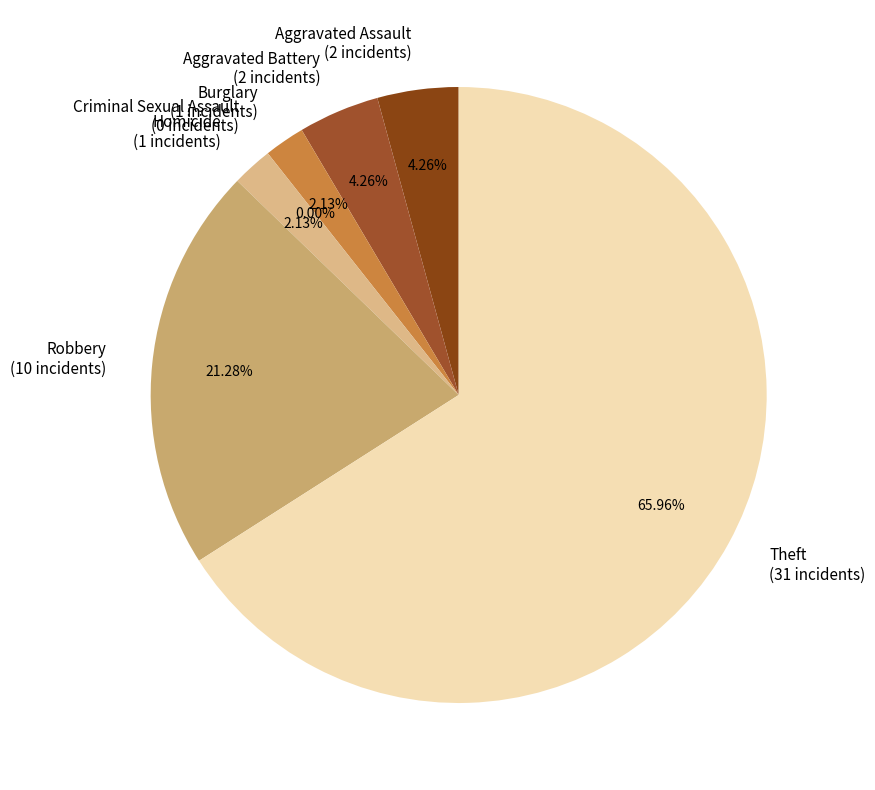

The Aggravated Assault slice represents 1% of the pie. True or false?

False